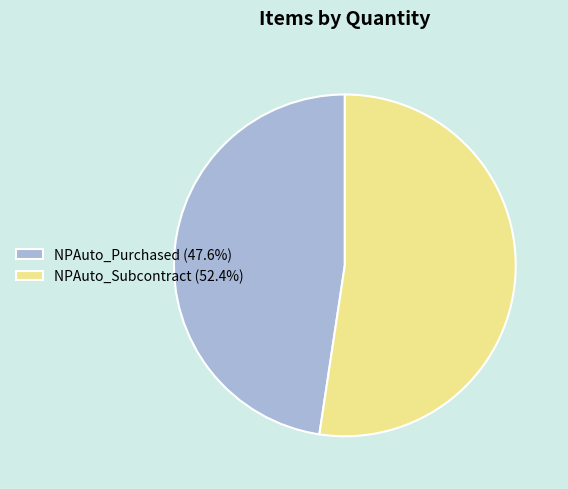

Is there any slice that represents more than half of the pie?

Yes